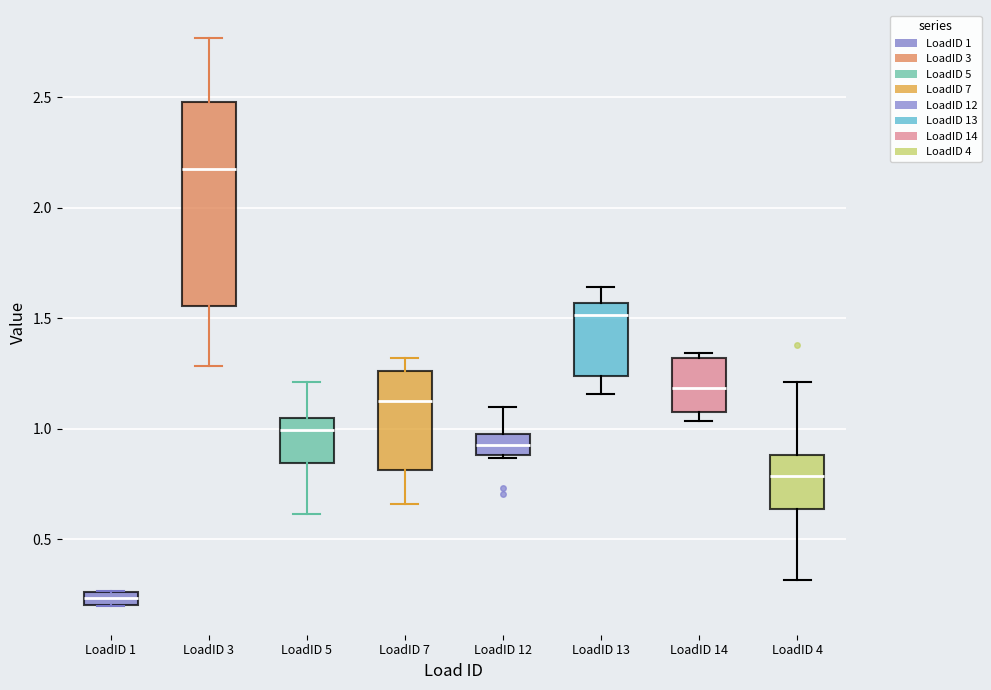

Which box has the lowest median line?

LoadID 1